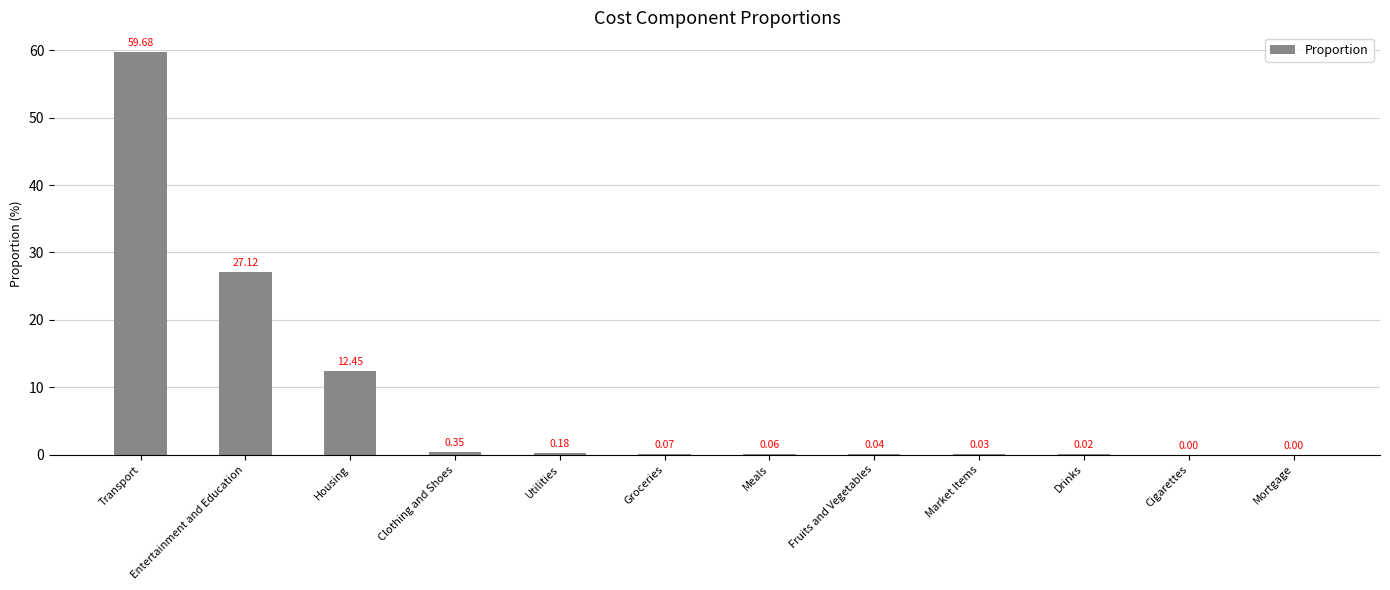

Which label corresponds to the largest value in the chart?

Transport